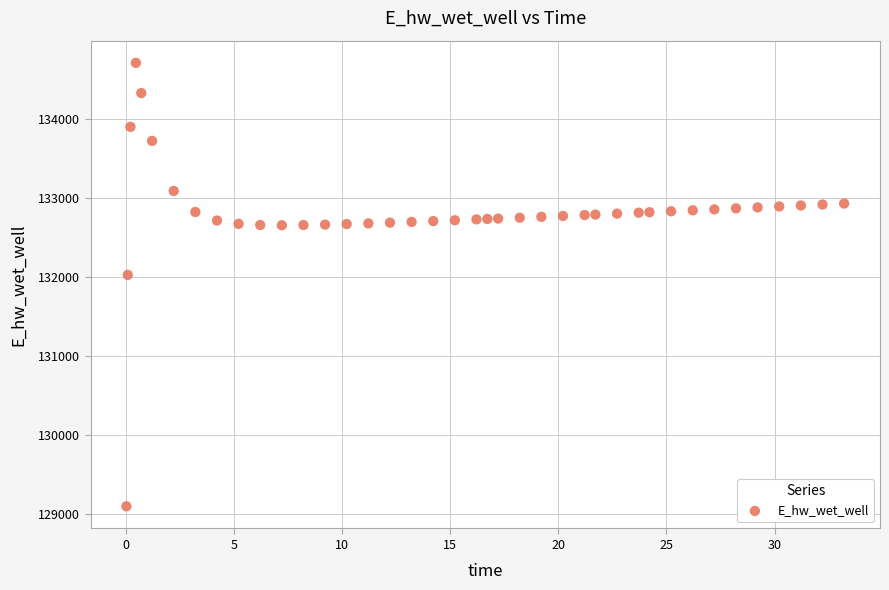

What Y value in the scatter plot is closest to 131908?

132031.2